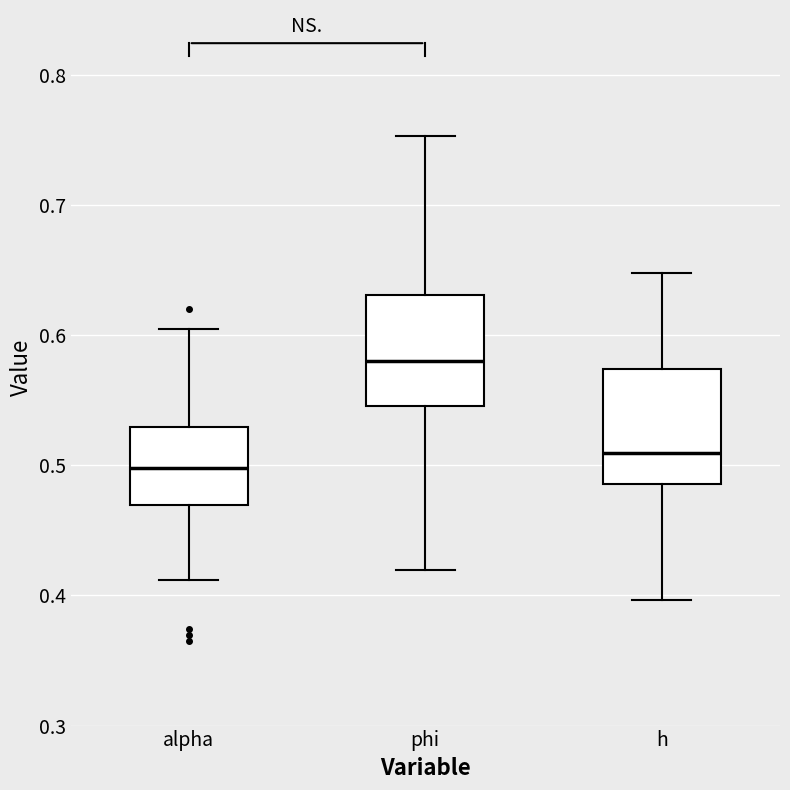

Reading left to right, read every box against the y-axis: the position of its median line, the range the box covers, and the ends of its whiskers. The values are not printed on the chart, so give them approximately, as read against the axis.

alpha: median 0.50, box 0.47 to 0.53, whiskers 0.41 to 0.60
phi: median 0.58, box 0.55 to 0.63, whiskers 0.42 to 0.75
h: median 0.51, box 0.49 to 0.57, whiskers 0.40 to 0.65